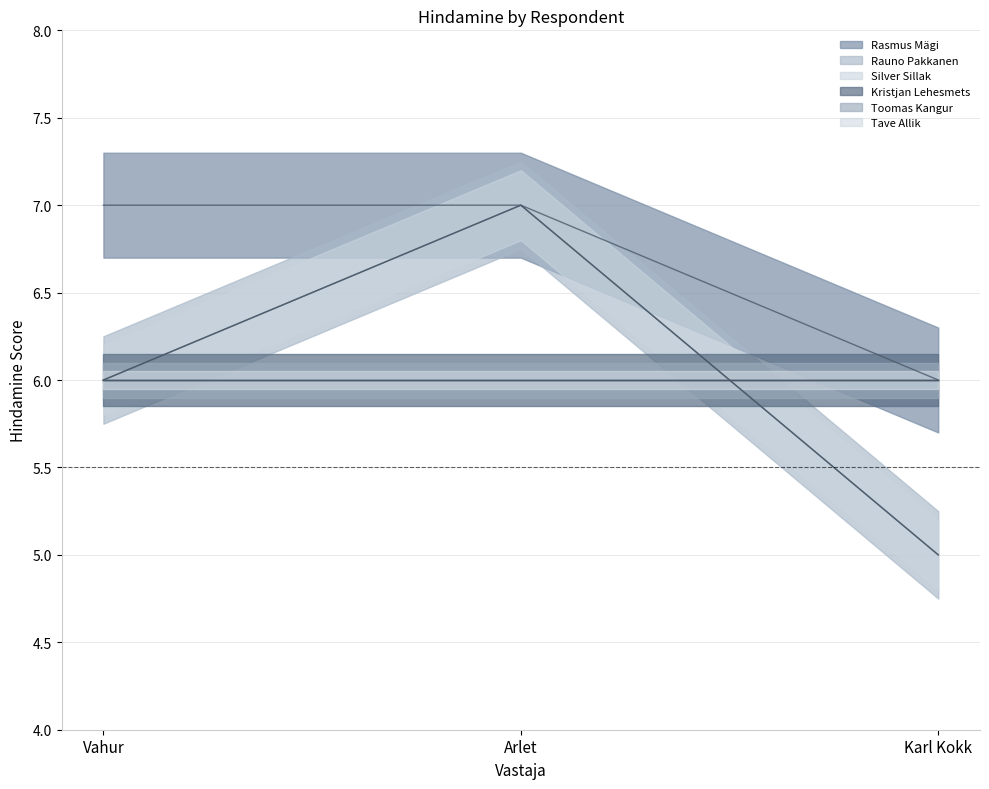

What is the total value across all series at Karl Kokk?

16